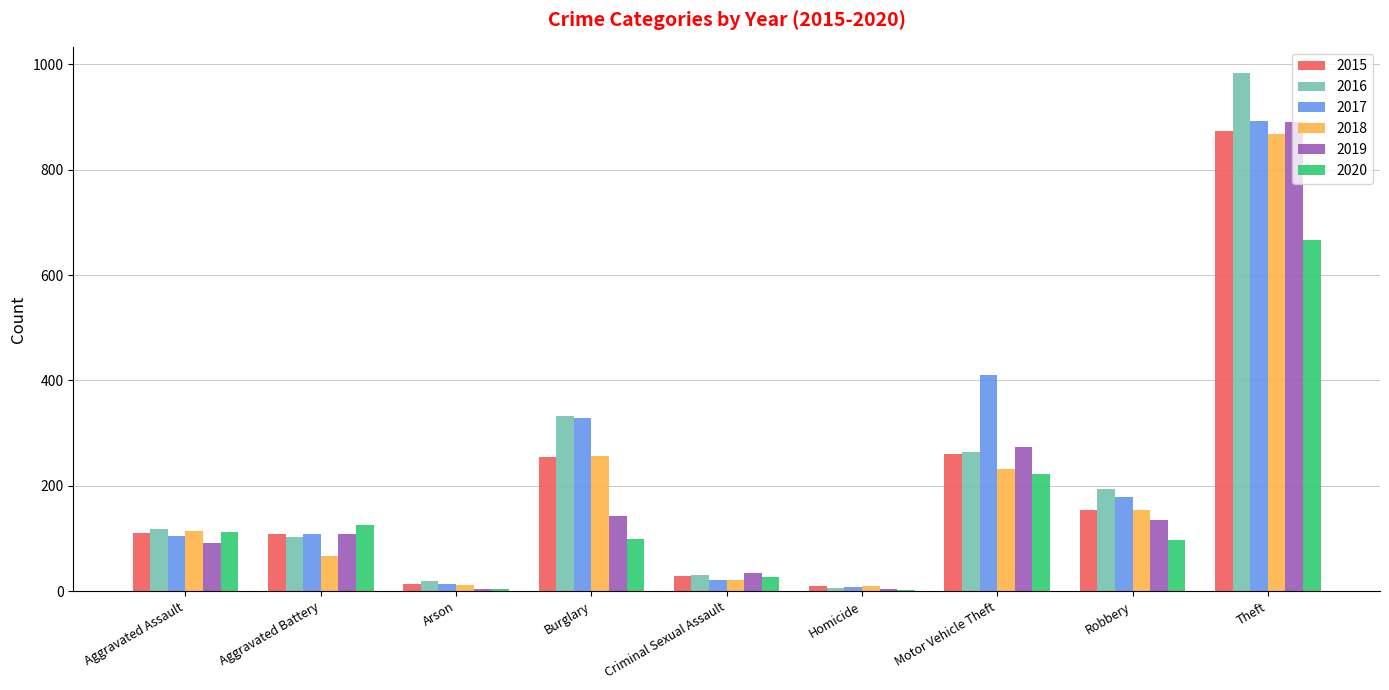

What is the total value across all series at Aggravated Assault?

653